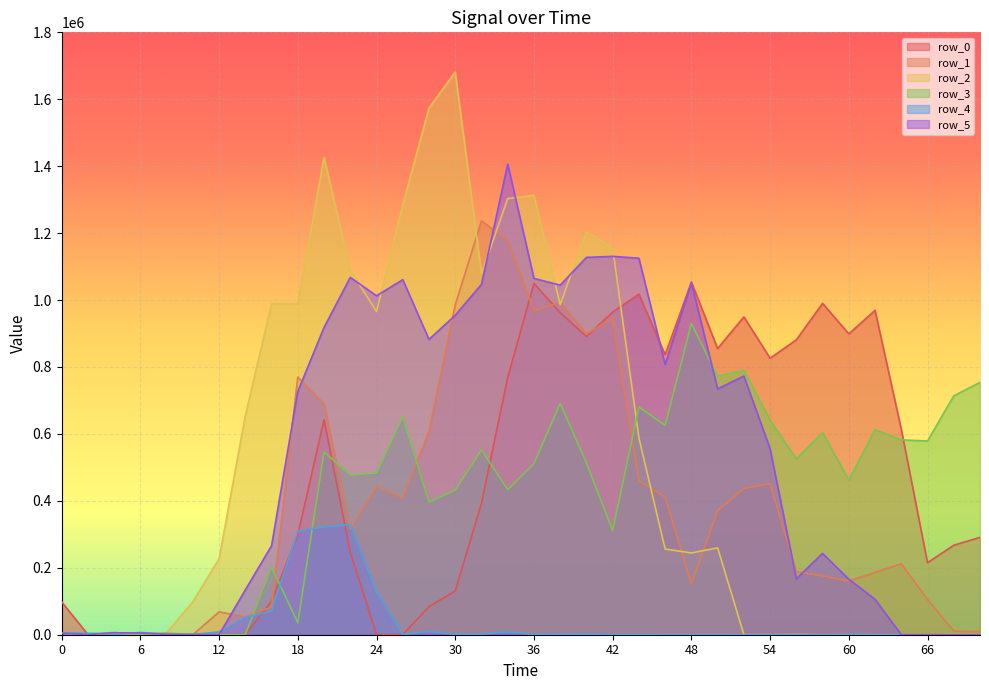

The row_0 series shows 881090 at 56. True or false?

True